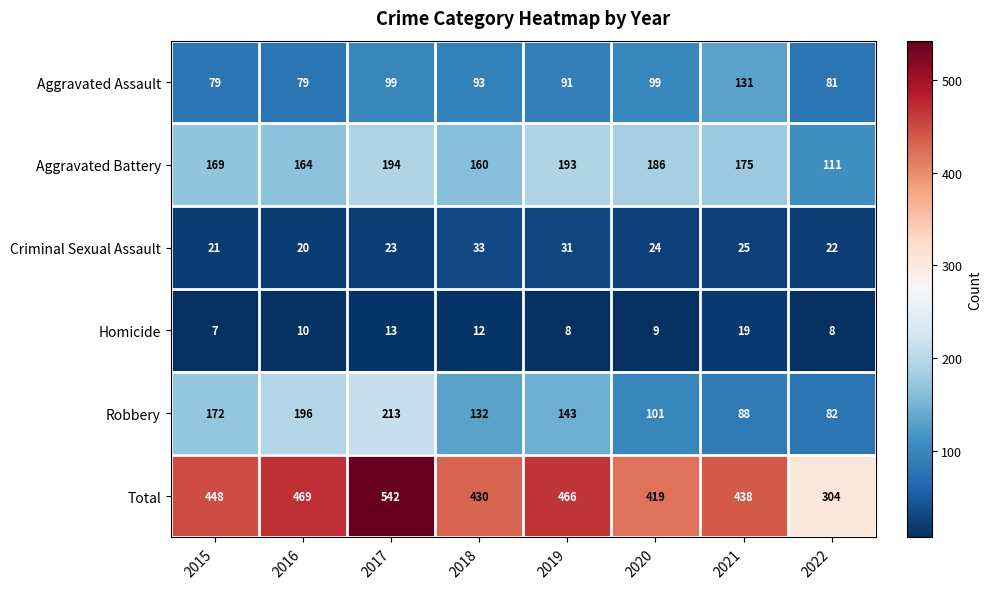

How many values in the Robbery series are below 143?

4